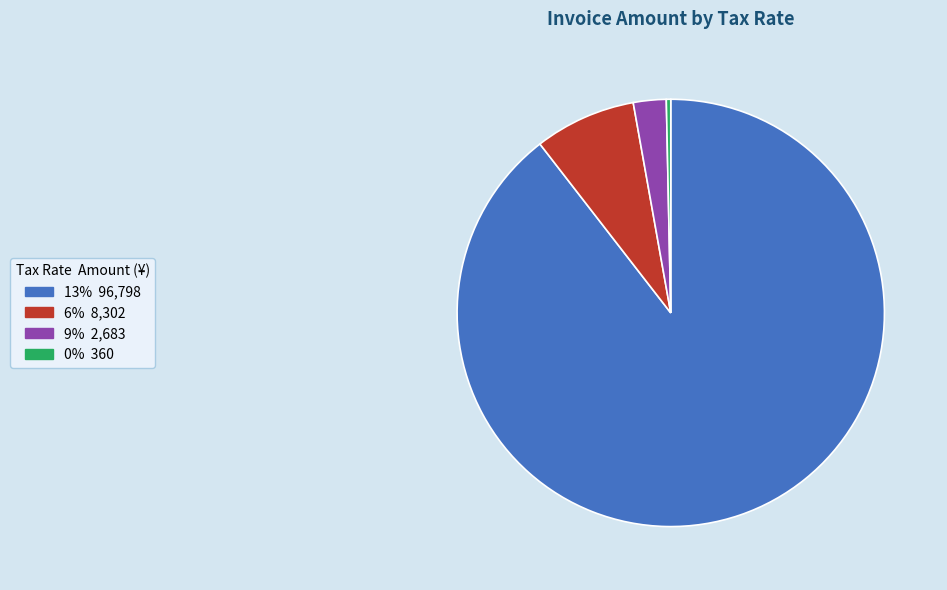

Does any single category account for the majority?

Yes